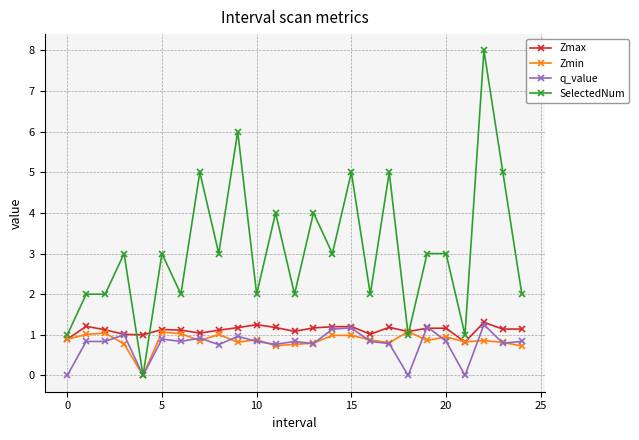

Count the number of categories in the chart.

25